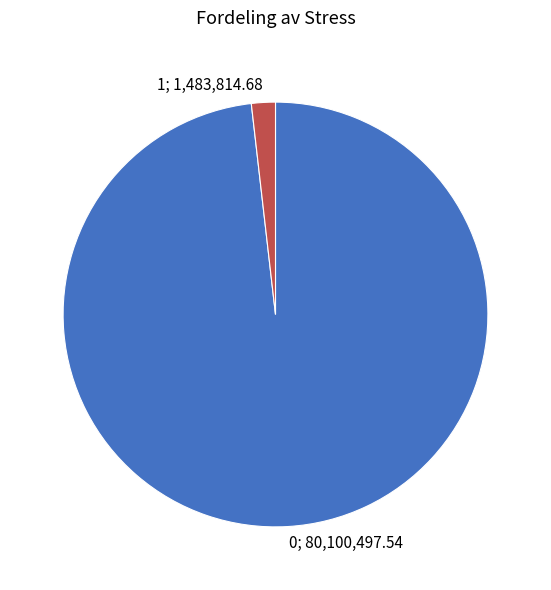

Which has a higher value, 0; 80,100,497.54 or 1; 1,483,814.68?

0; 80,100,497.54